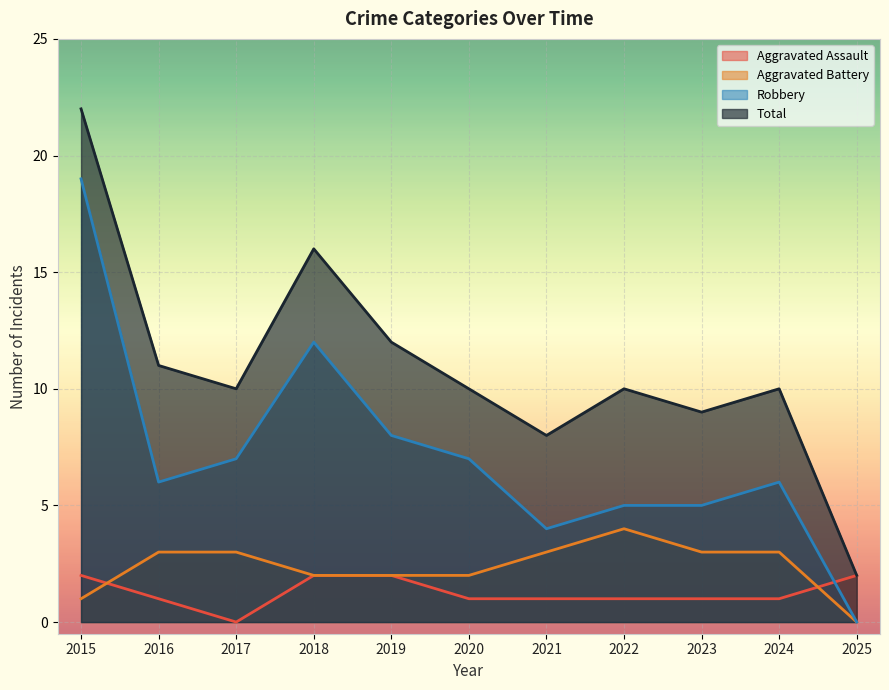

Between 2016 and 2020, which series saw the biggest shift?

Aggravated Battery